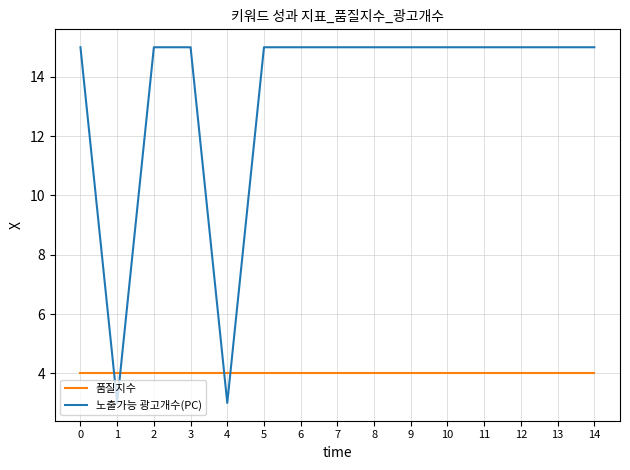

Rank the series by their average value, from lowest to highest.

품질지수, 노출가능 광고개수(PC)